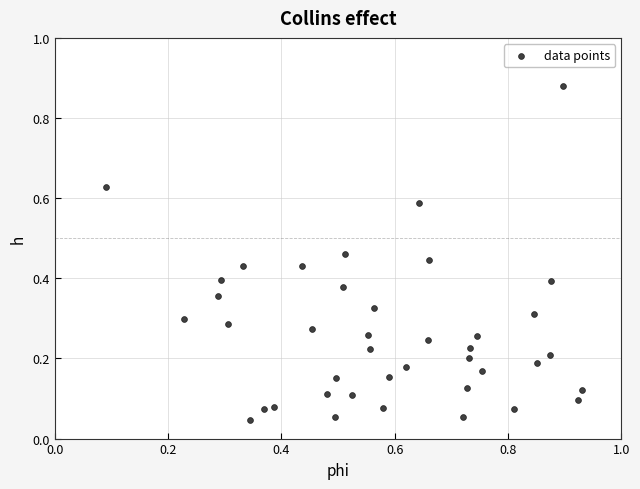

What is the range of X values (max minus min)?

0.8